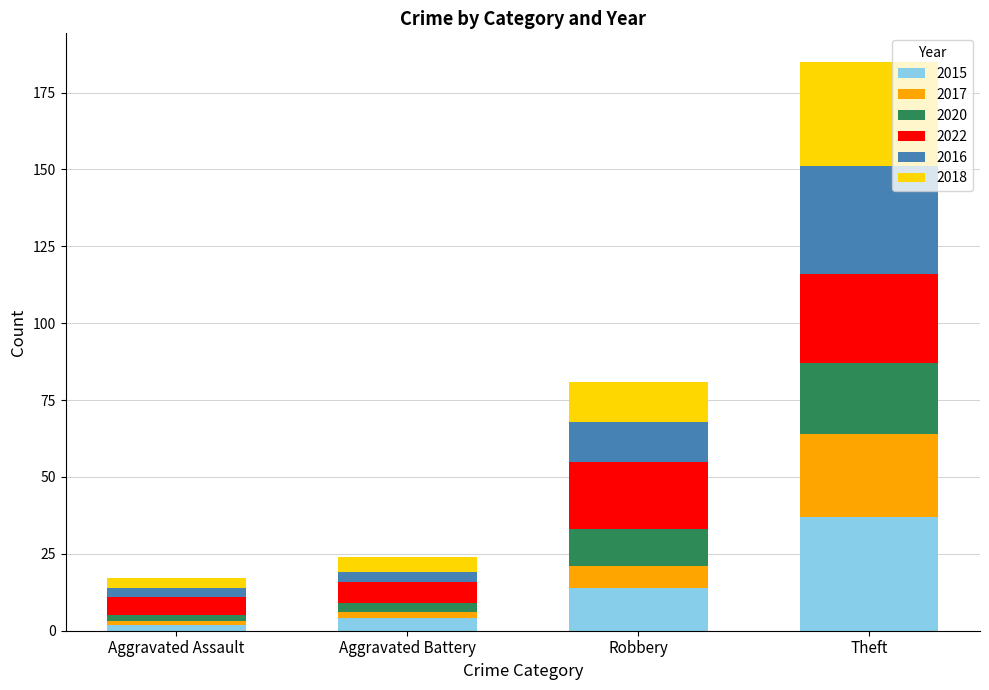

What is the sum of the 2015 values at Robbery and Theft?

51